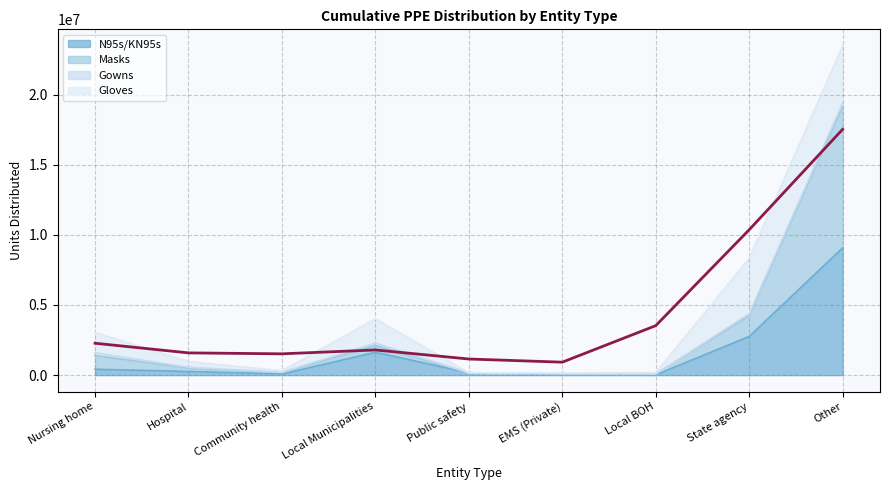

At which label does N95s/KN95s reach its peak?

Other